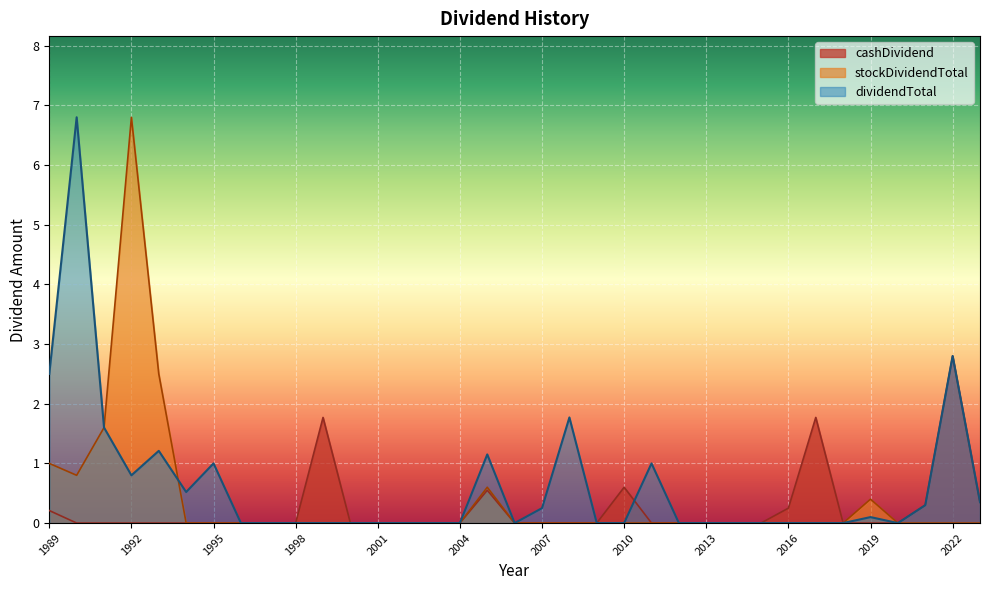

True or false: stockDividendTotal and cashDividend intersect in this chart.

False